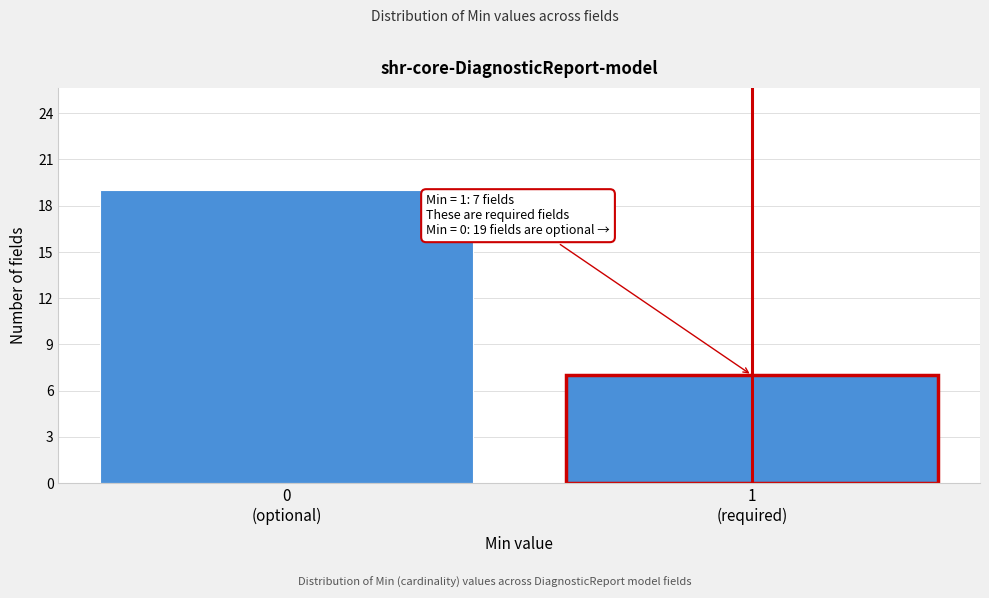

Reading left to right, transcribe all the data shown in this chart.

19	7